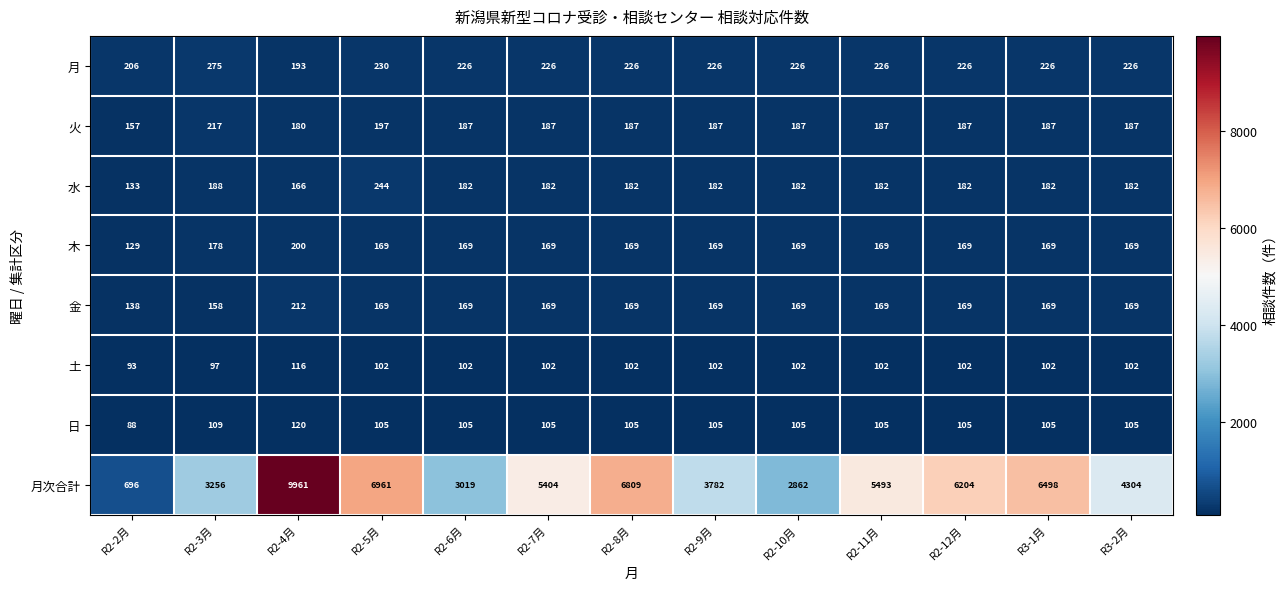

Which series has the widest spread of values?

月次合計